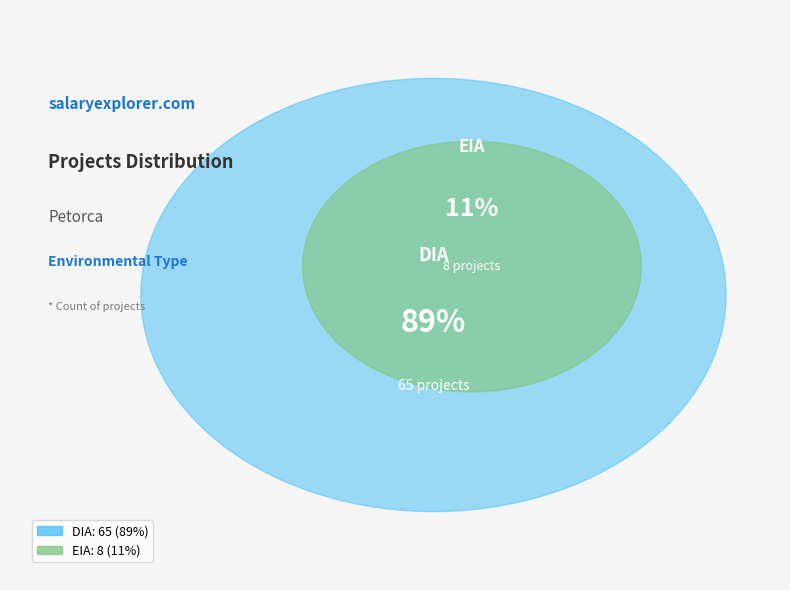

What is the total percentage of DIA and EIA?

100.0%